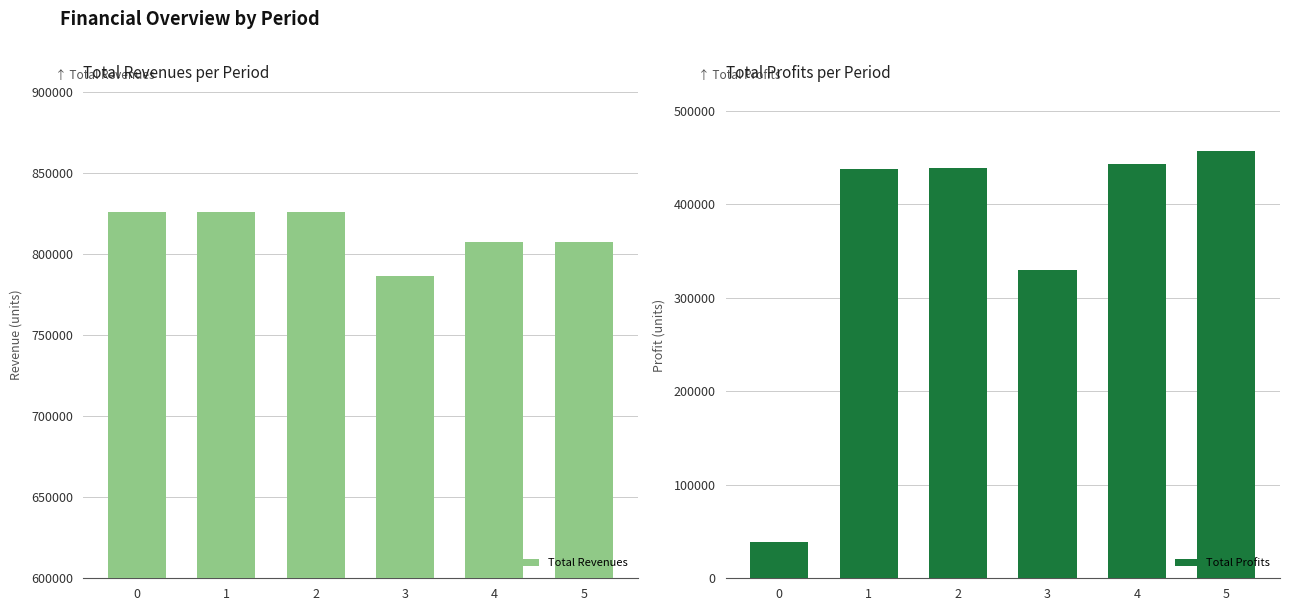

Is it true that Total Revenues equals 498832.2 at 4?

False